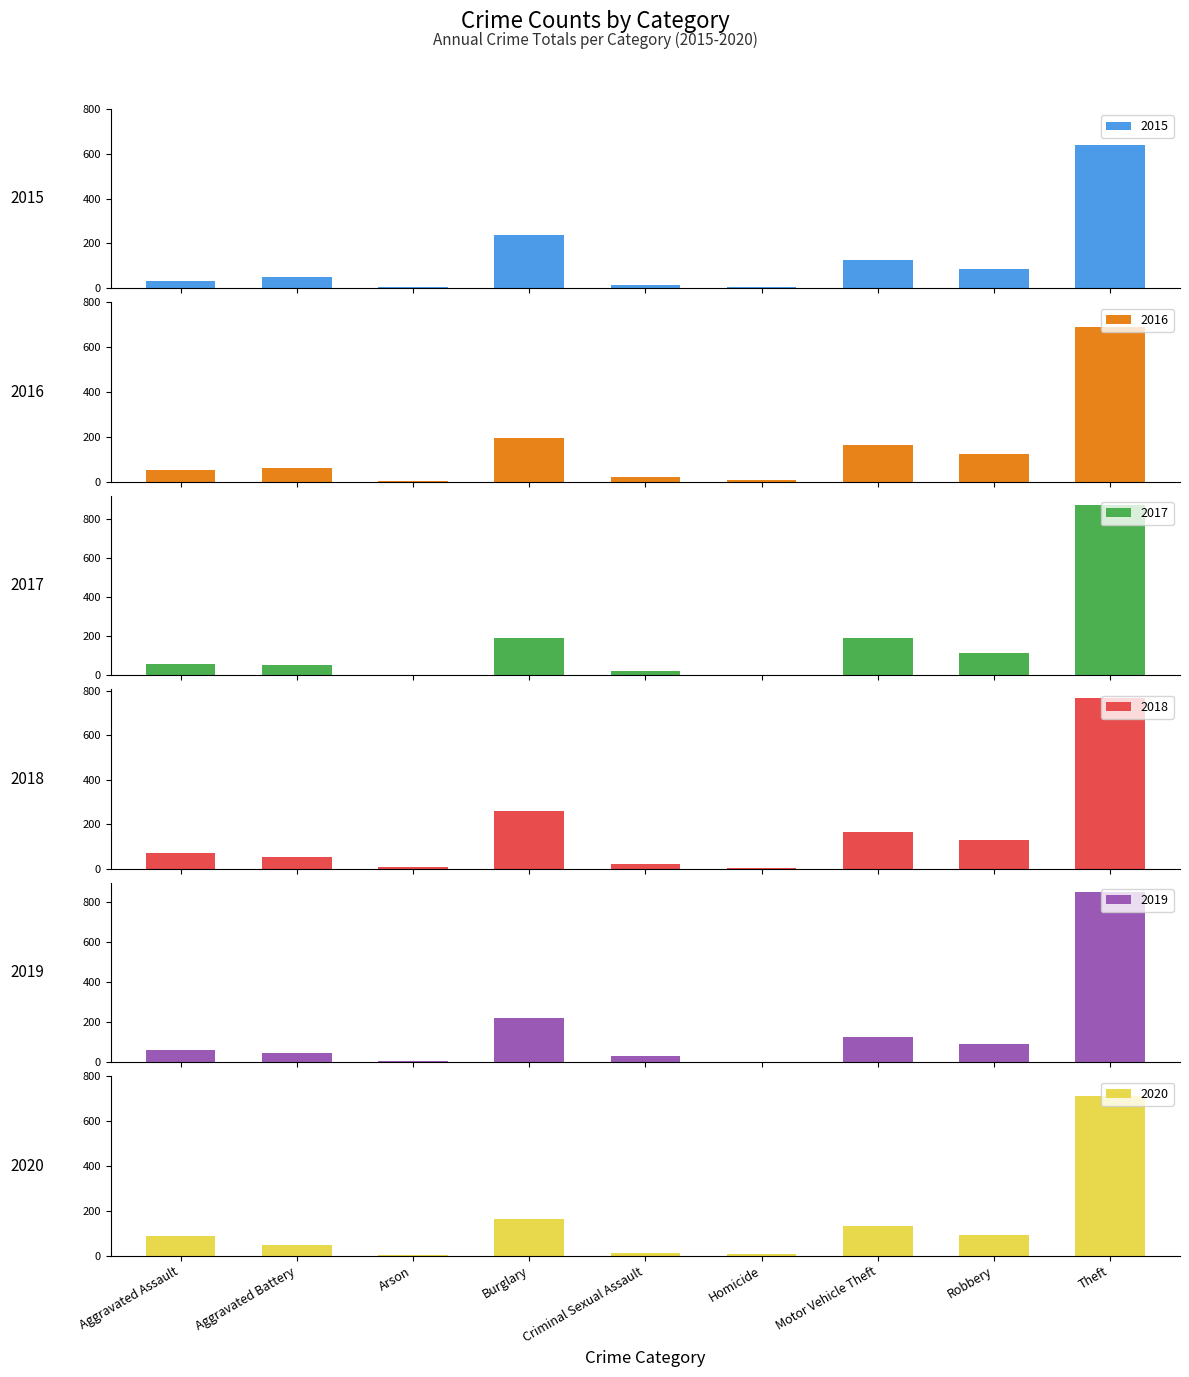

Is it true that 2016 equals 50 at Aggravated Assault?

True